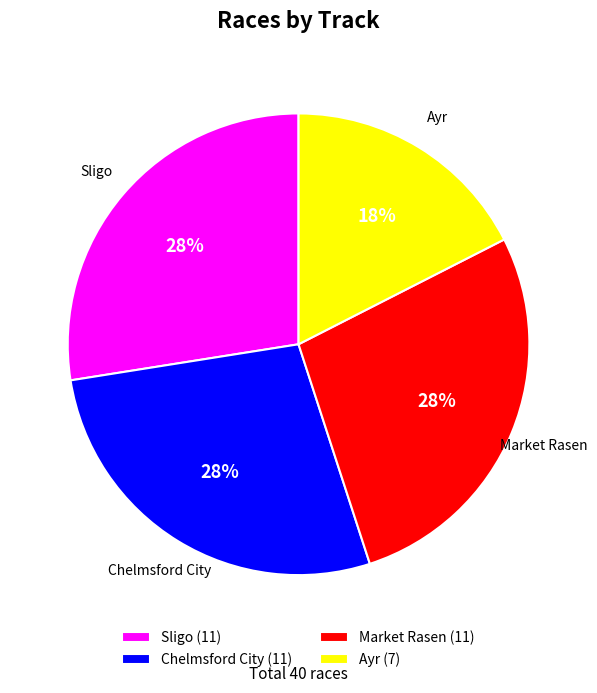

Which category has the smallest portion of the pie?

Ayr (7)